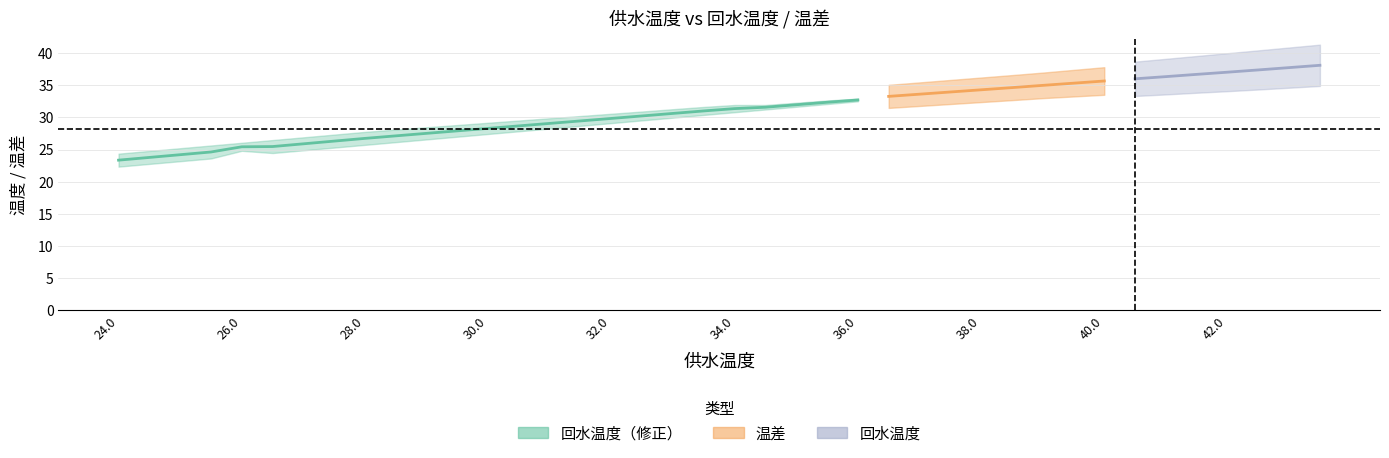

How many categories are shown in the chart?

40